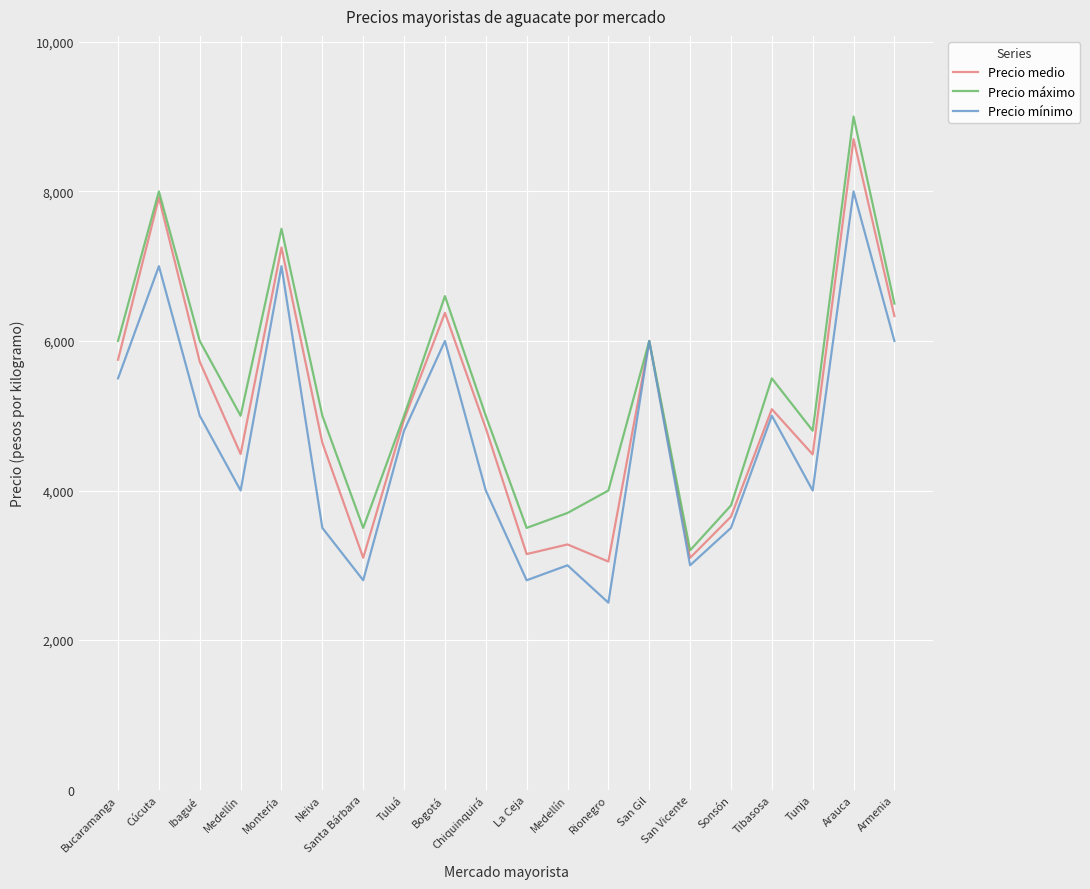

Where does the Precio mínimo series first go above 4800?

Bucaramanga